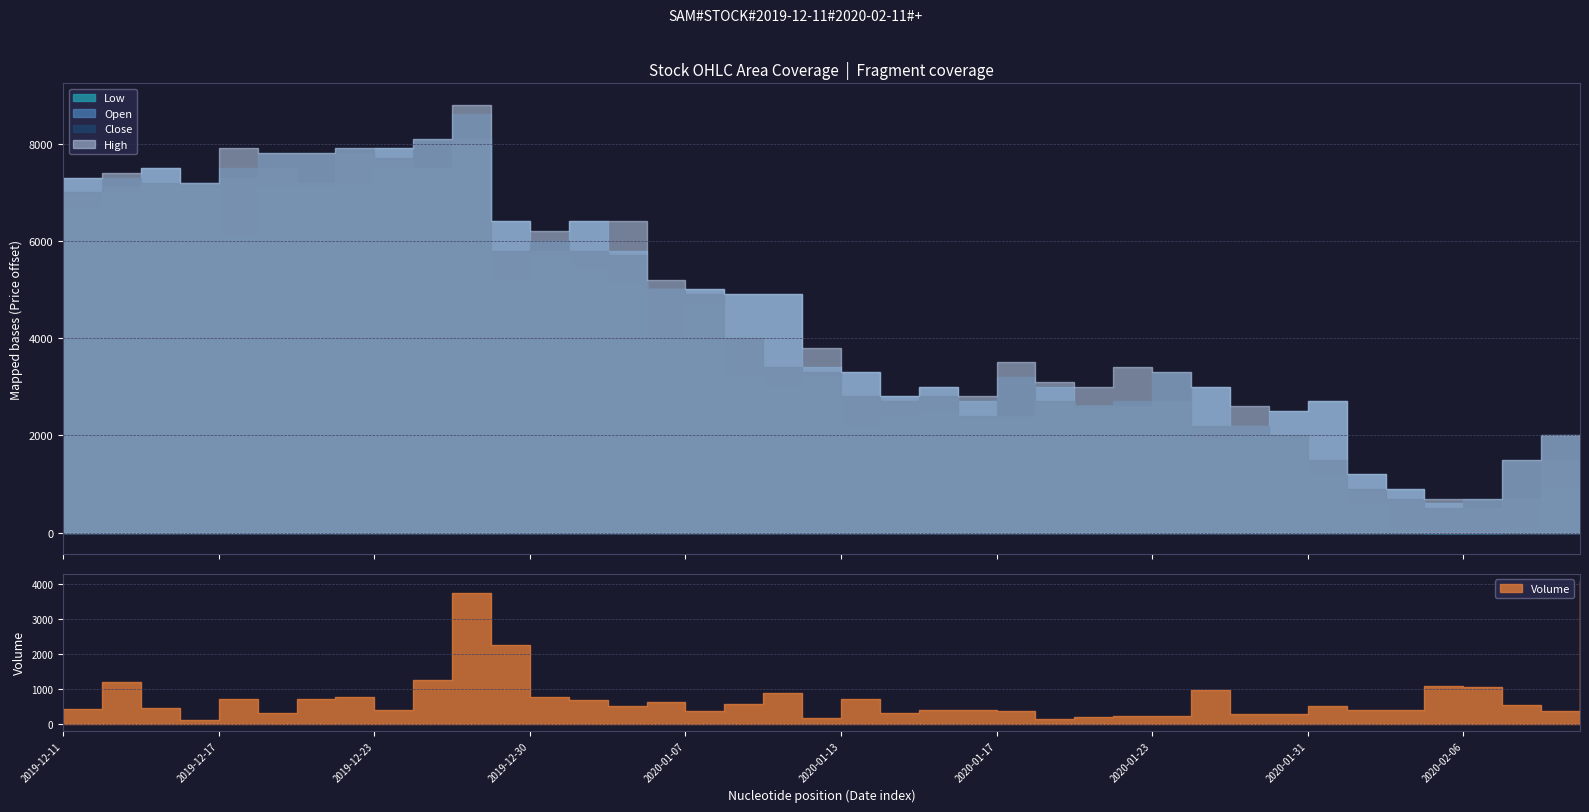

True or false: Volume and Low intersect in this chart.

False